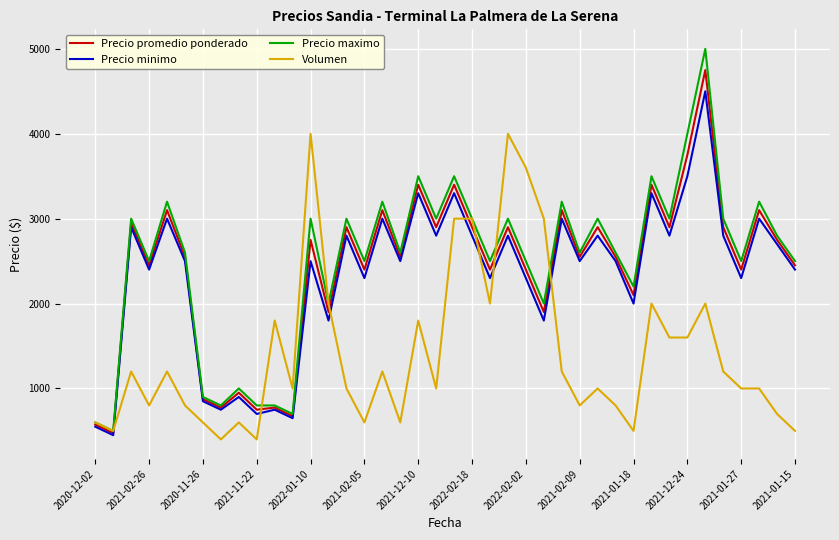

How many categories are shown in the chart?

40